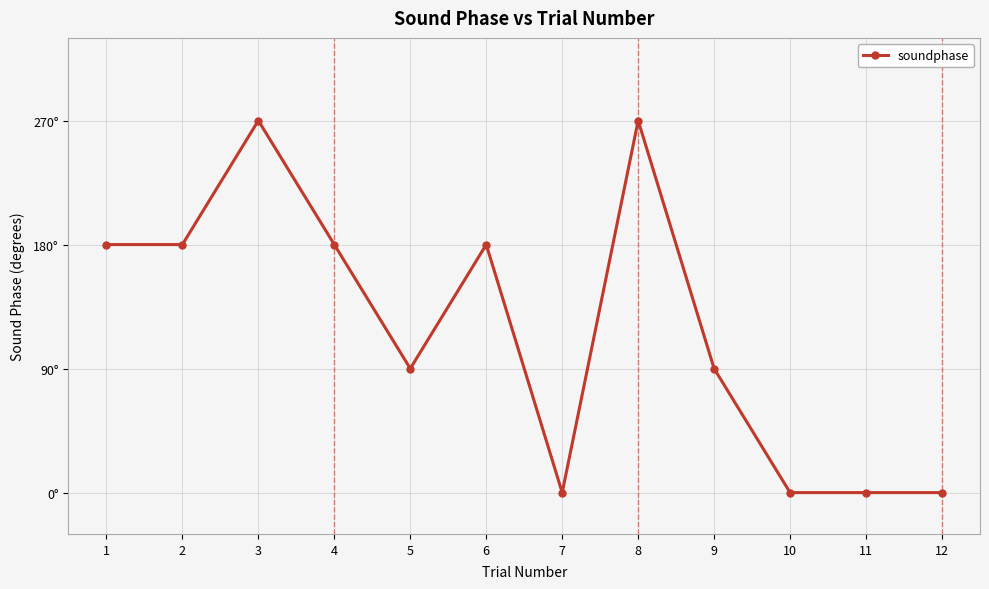

The value at 4 is 180. True or false?

True